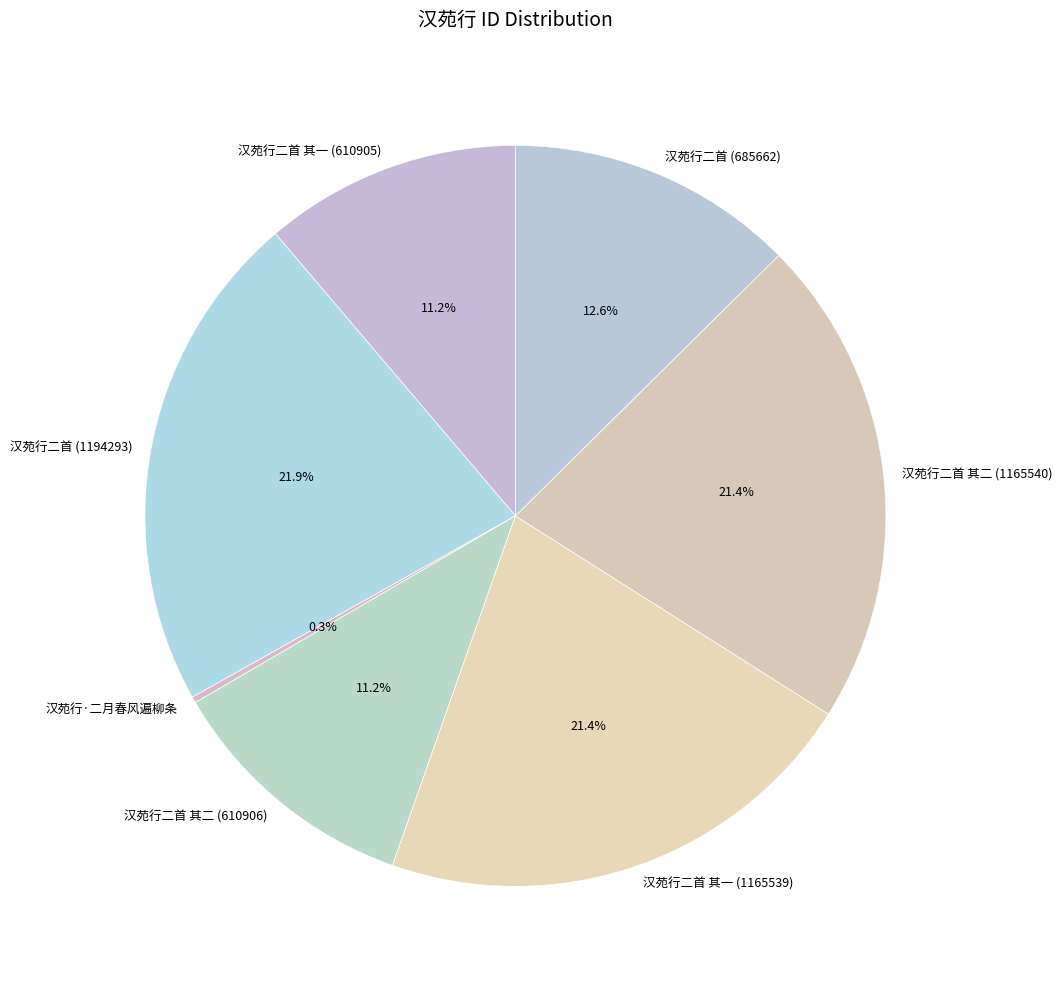

True or false: 汉苑行二首 (685662) accounts for 13% of the total.

True